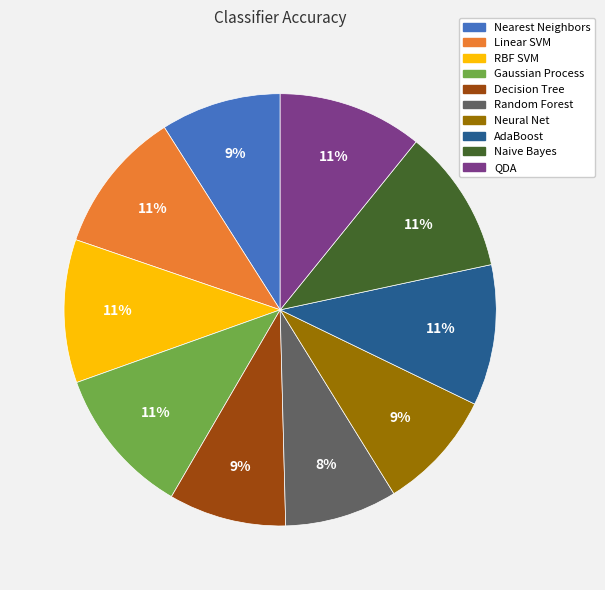

To the nearest percent, what portion does Gaussian Process represent?

11%